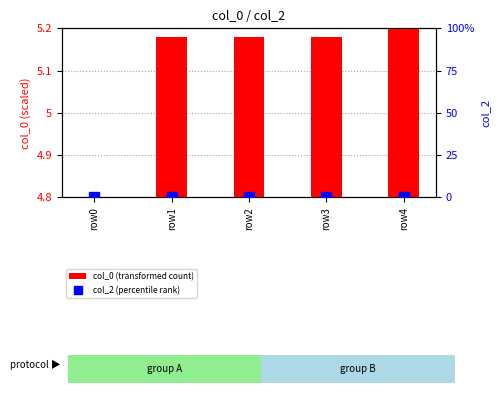

Which series has the largest total across all categories?

col_0 (transformed count)